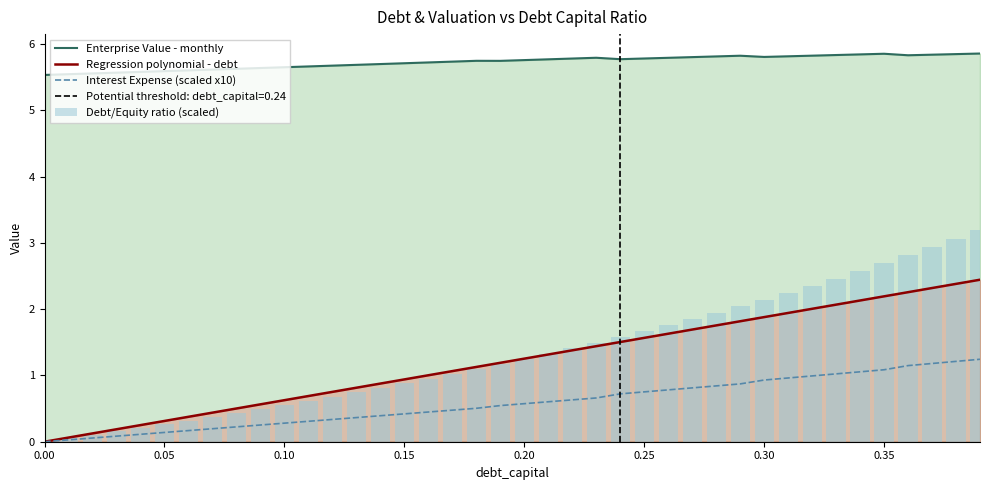

List the labels in order of debt value, smallest first.

0.0, 0.01, 0.02, 0.03, 0.04, 0.05, 0.06, 0.07, 0.08, 0.09, 0.1, 0.11, 0.12, 0.13, 0.14, 0.15, 0.16, 0.17, 0.18, 0.19, 0.2, 0.21, 0.22, 0.23, 0.24, 0.25, 0.26, 0.27, 0.28, 0.29, 0.3, 0.31, 0.32, 0.33, 0.34, 0.35, 0.36, 0.37, 0.38, 0.39